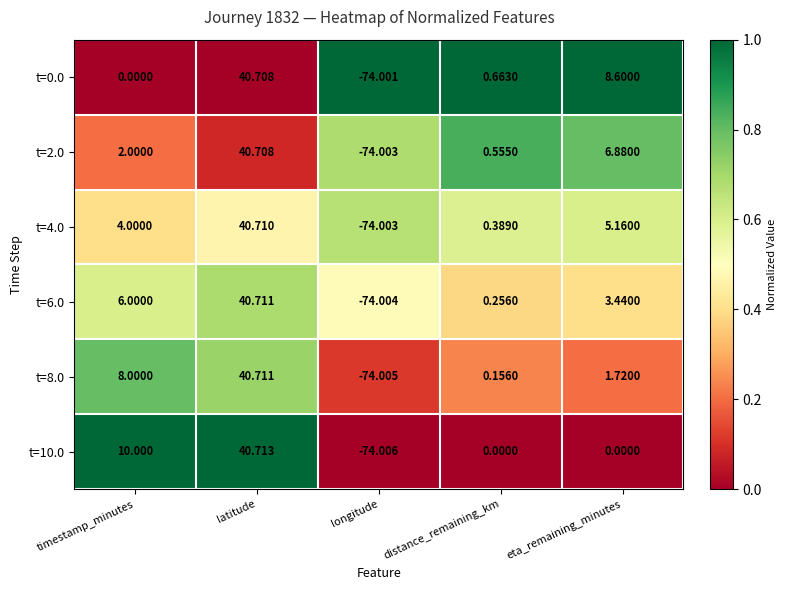

At which label does t=8.0 first exceed 1?

timestamp_minutes